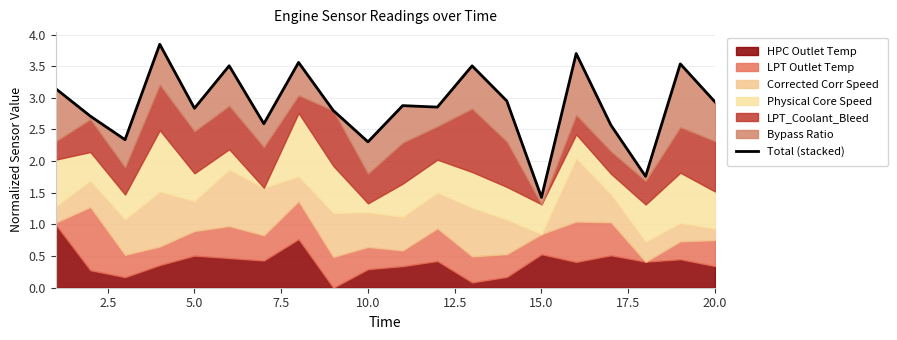

The value at 15 is 2.4. True or false?

False